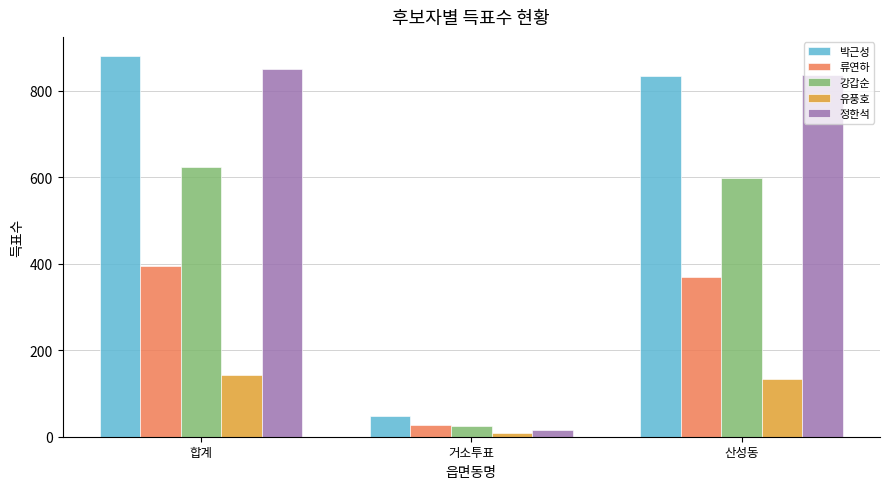

What is the difference between the 정한석 values at 거소투표 and 합계?

836